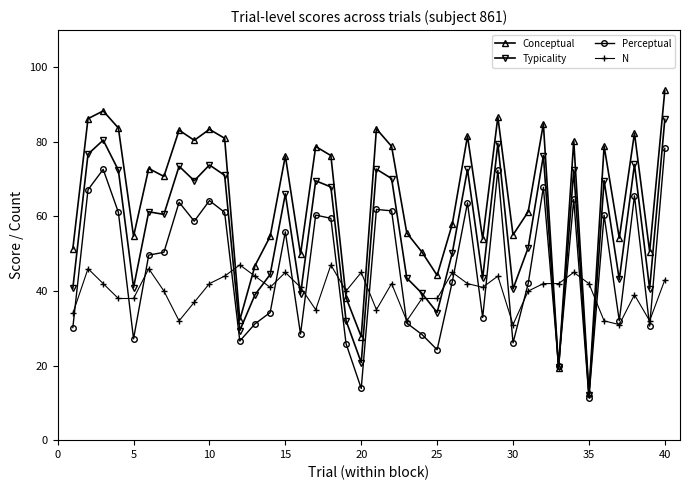

What is the minimum value shown in the chart?

11.4